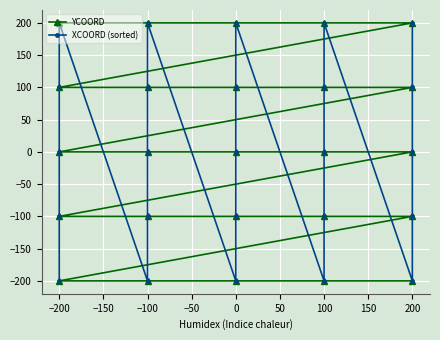

How many intersections are there between YCOORD and XCOORD (sorted)?

2